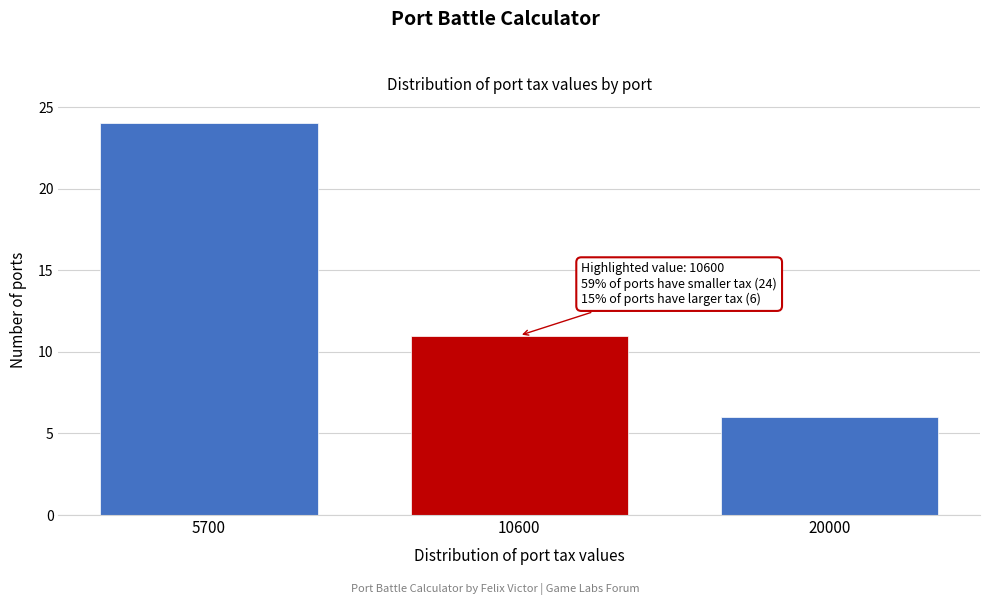

Reading right to left, list all the values displayed in this chart.

6	11	24